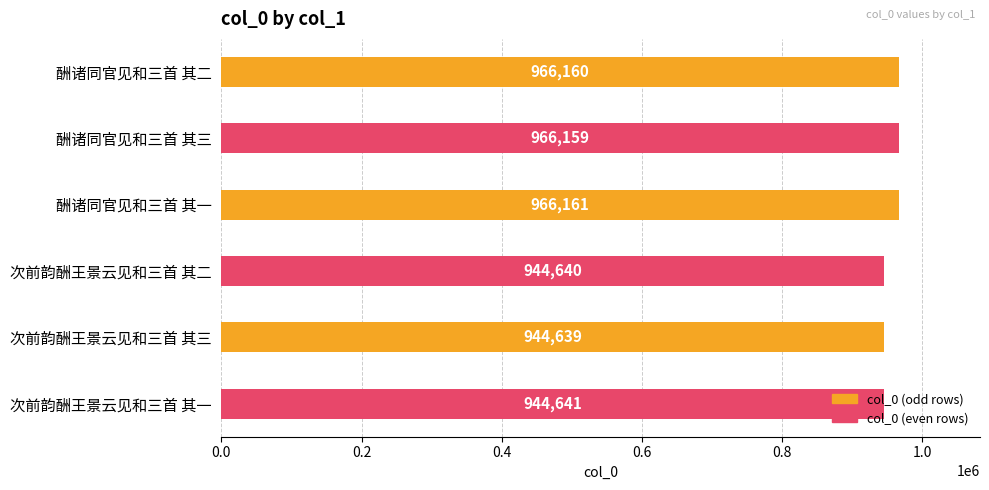

What is the label of the 4th bar from the top?

次前韵酬王景云见和三首 其二